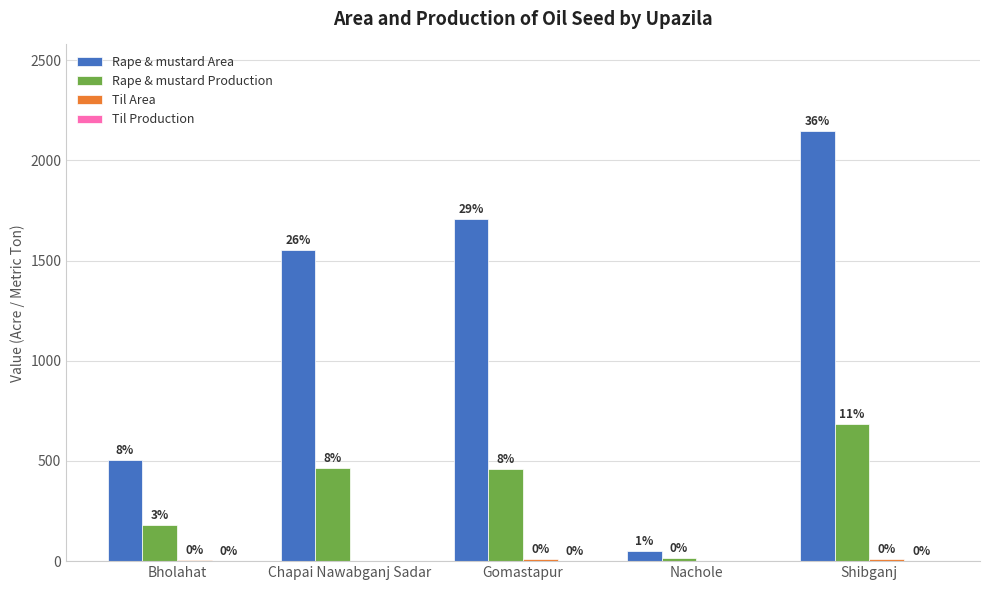

What is the sum of the Rape & mustard Area values at Bholahat and Shibganj?

2656